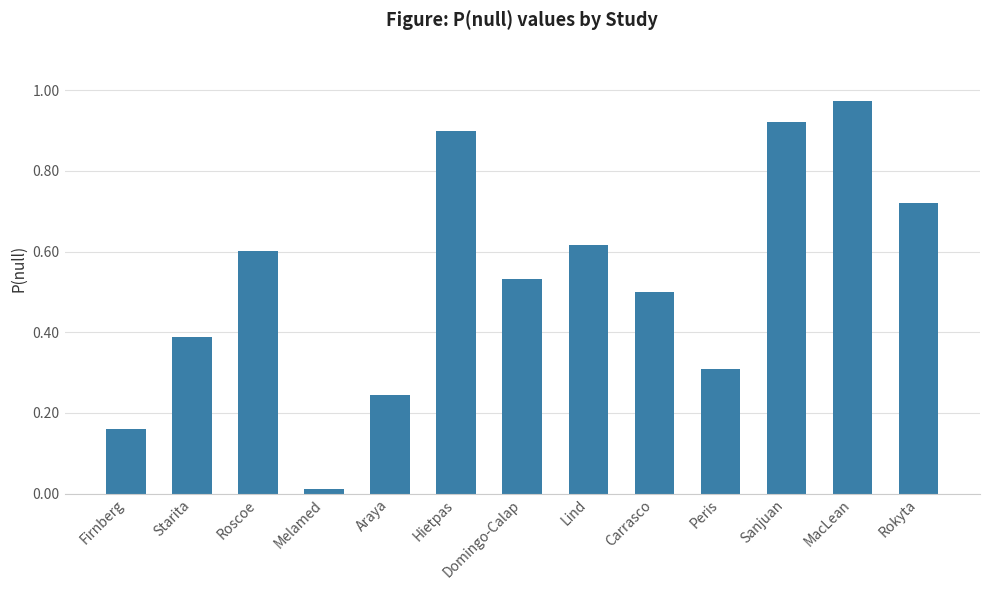

What is the label of the 1st bar from the right?

Rokyta